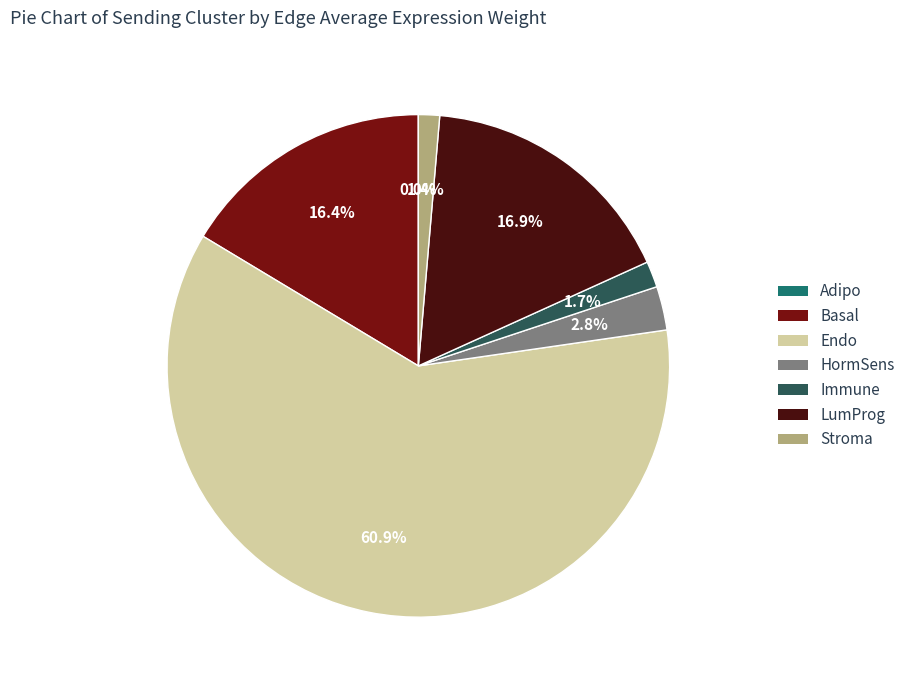

Is the sum of HormSens and Stroma greater than half?

No